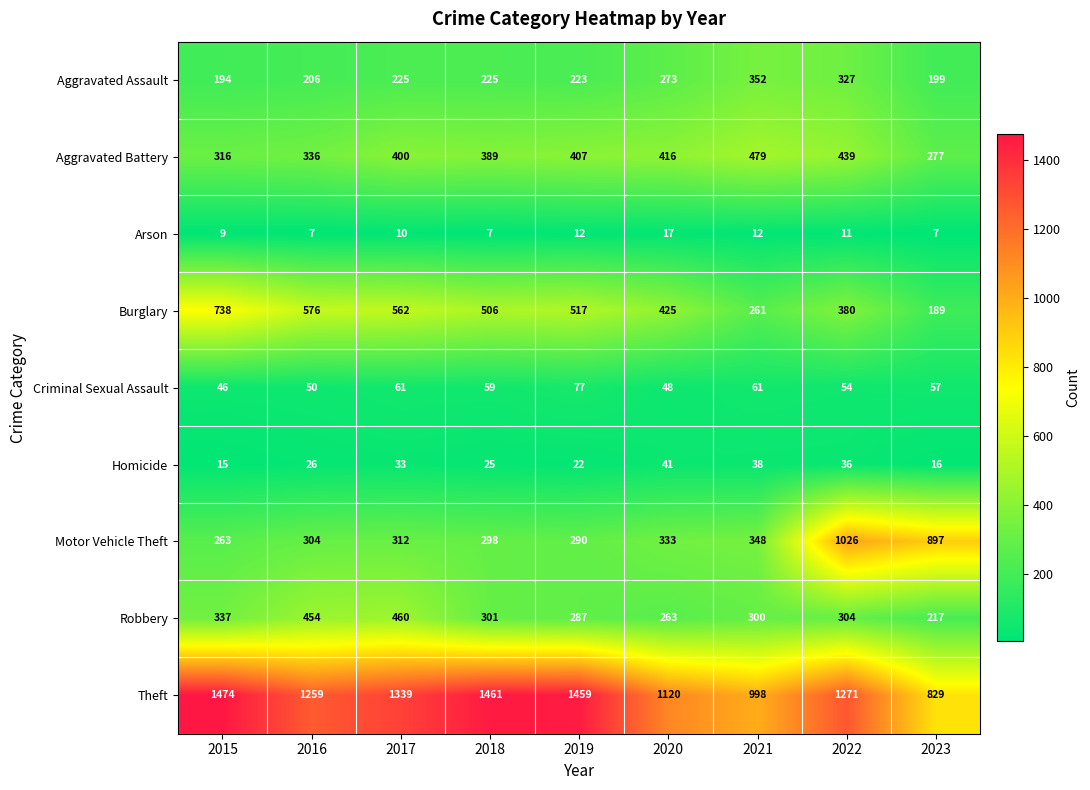

Count the Arson values in the range 7 to 12.

8